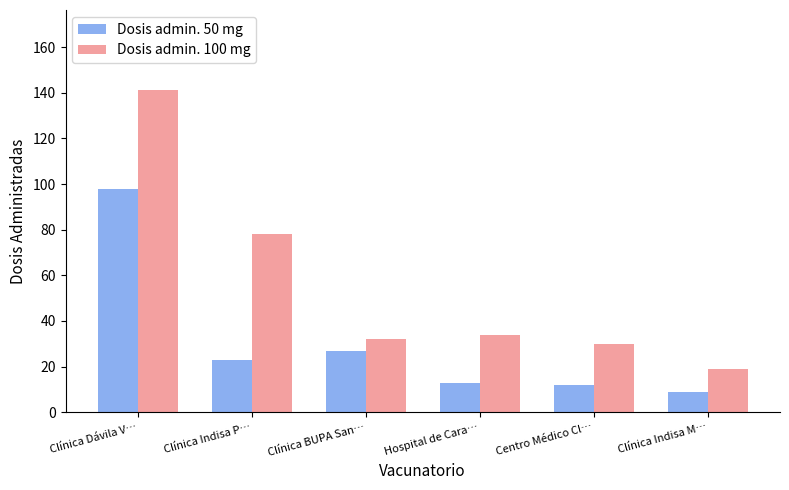

The value of Dosis admin. 100 mg at Centro Médico Cl… is 30. True or false?

True